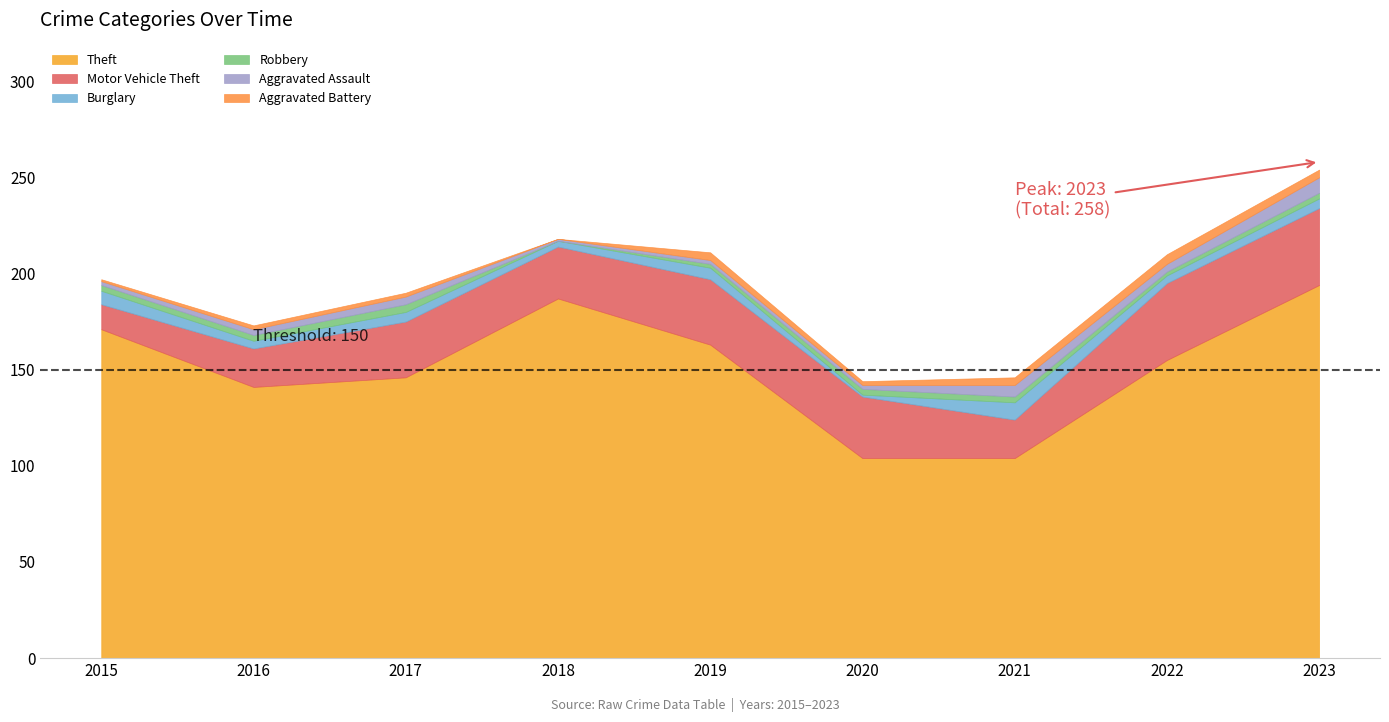

Count the number of data series in this chart.

6